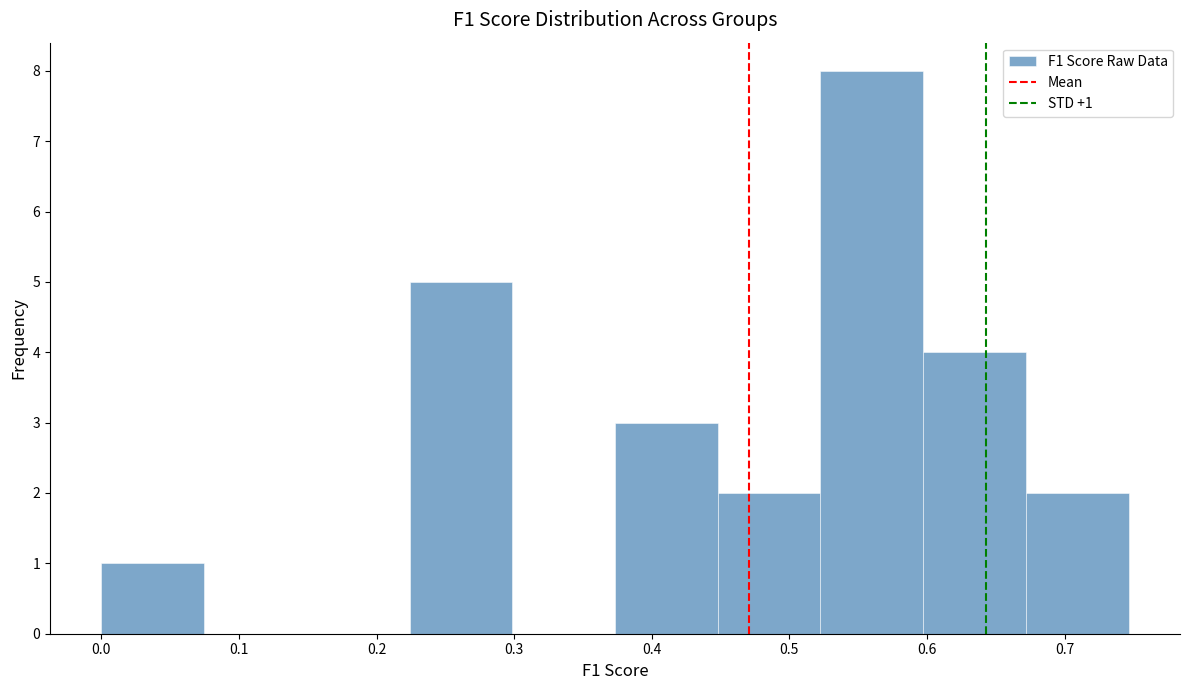

Over which range of the x-axis is the bar tallest?

0.52 to 0.60